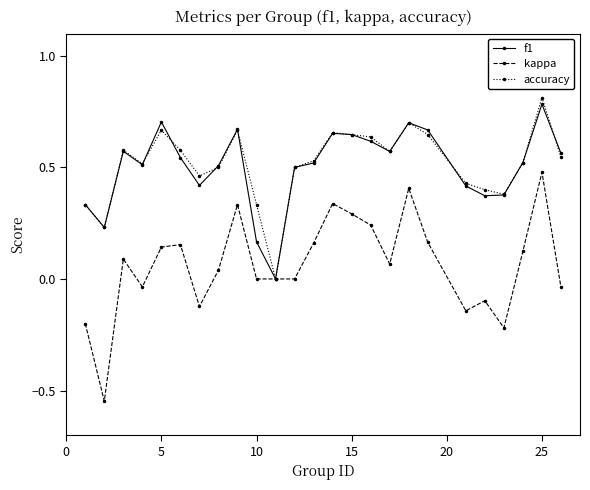

What is the maximum value for accuracy?

0.8